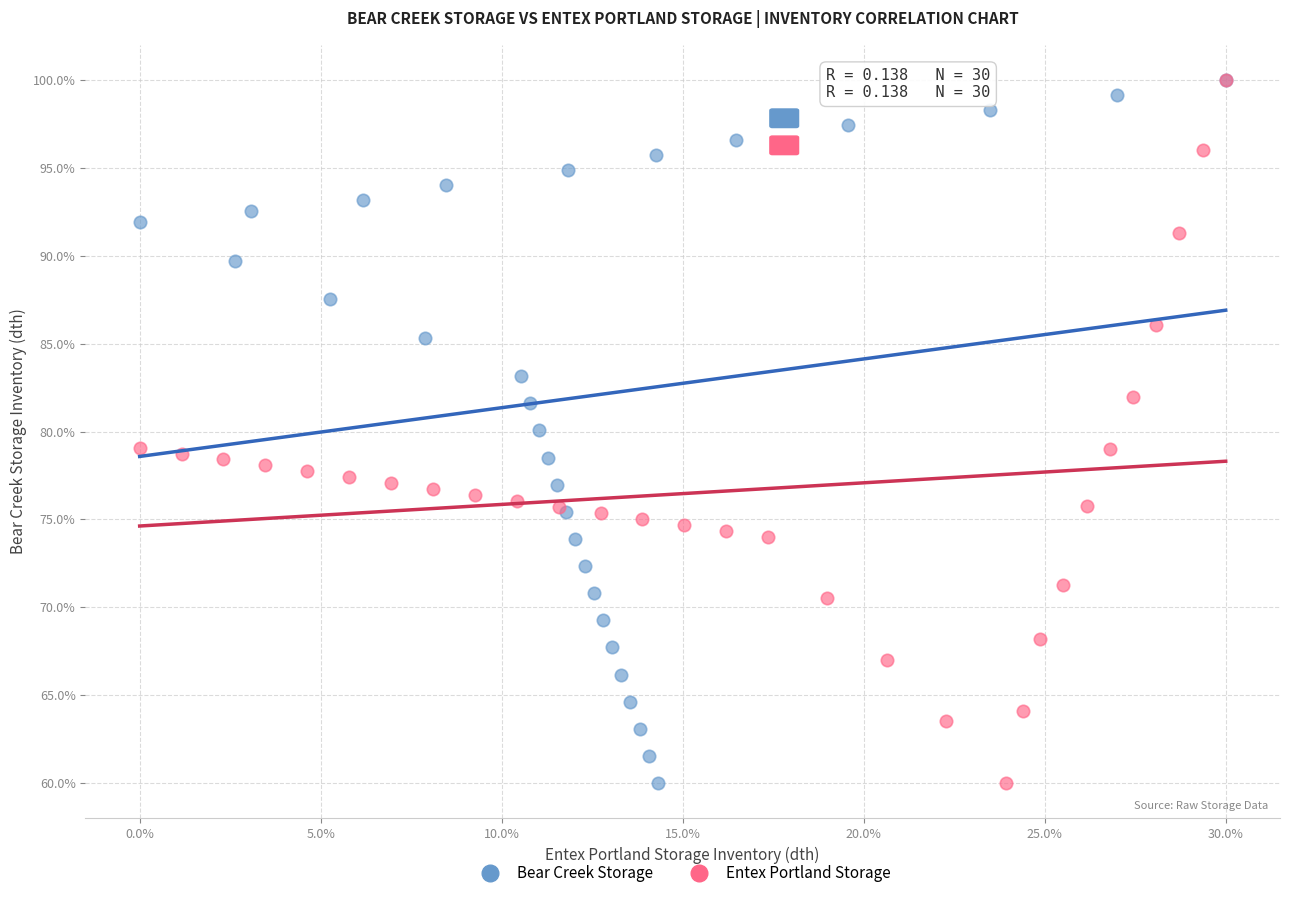

What are all the series names shown in the legend?

Bear Creek Storage, Entex Portland Storage